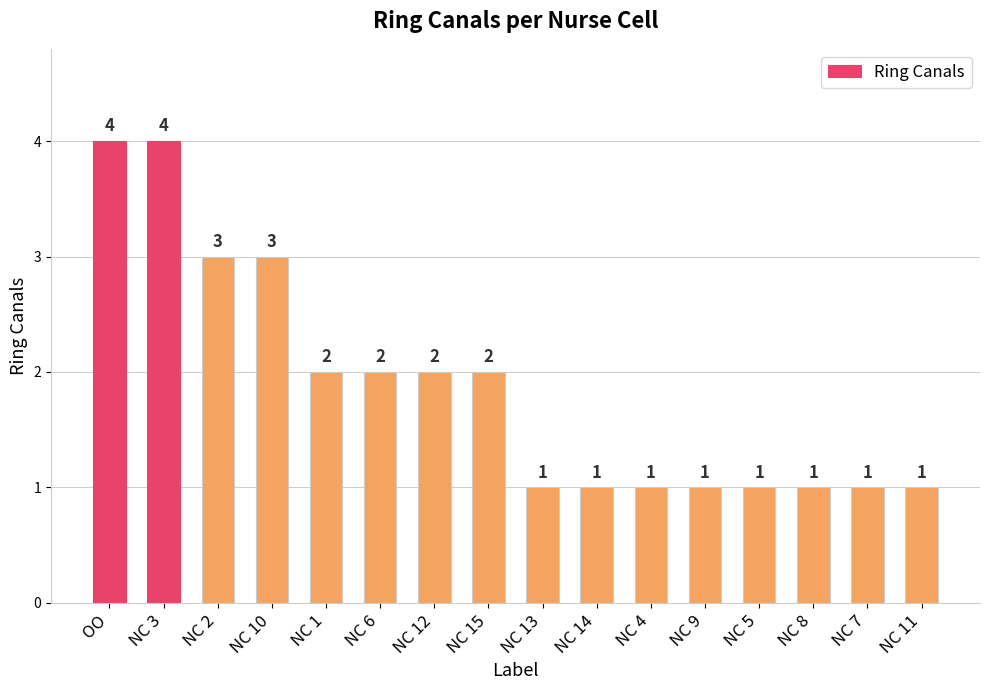

What is the label of the 8th bar from the left?

NC 15